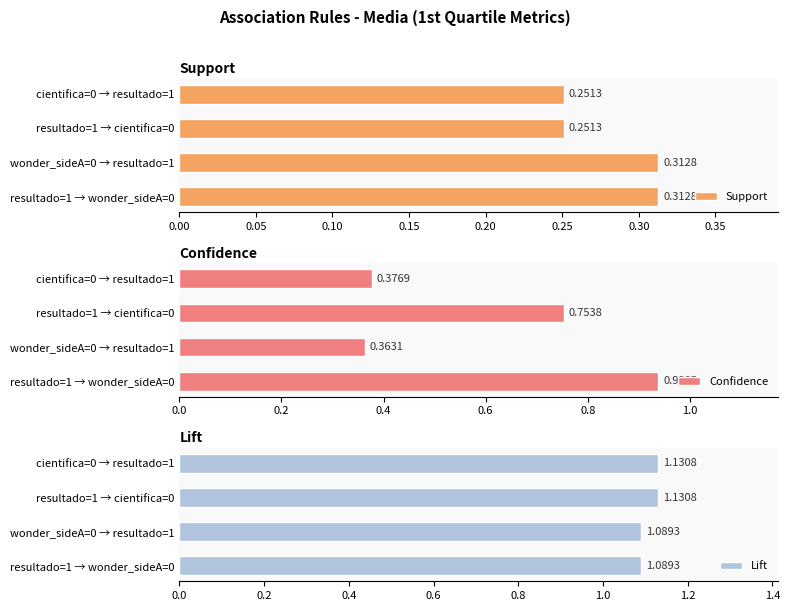

What are all the series names shown in the legend?

Support, Confidence, Lift